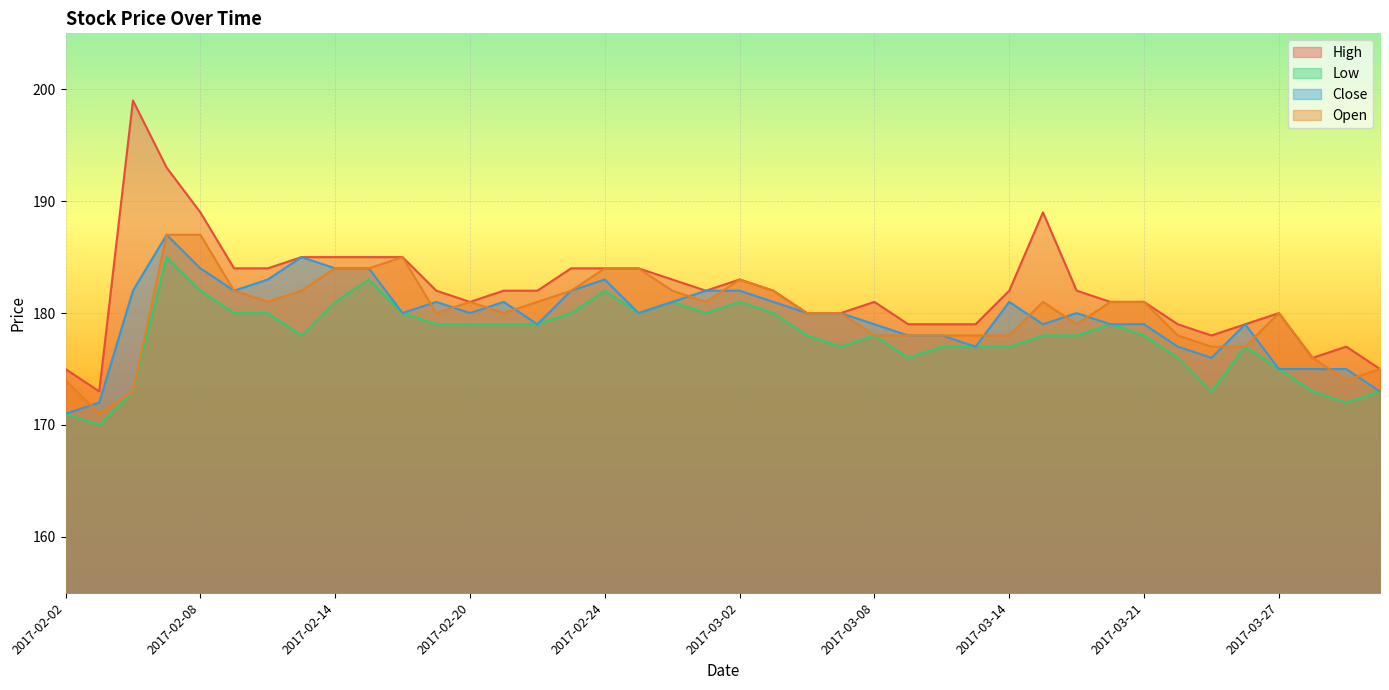

True or false: Close has more than 2 interior local peaks.

True